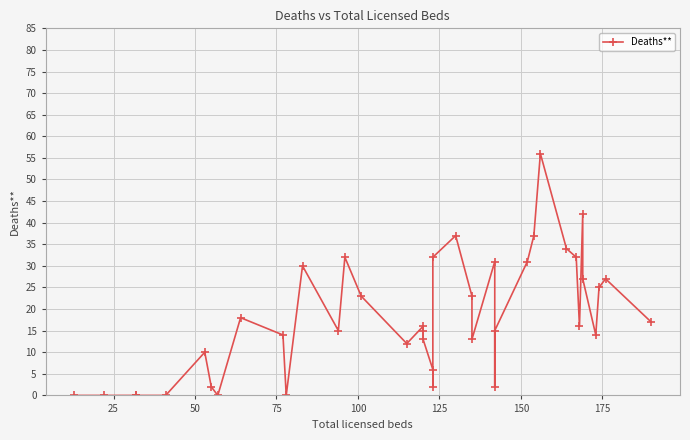

Reading right to left, extract all data points from this chart.

17	27	25	14	27	42	16	32	34	56	37	31	15	2	31	13	23	37	32	2	6	13	15	16	12	23	32	15	30	0	14	18	0	2	10	0	0	0	0	0